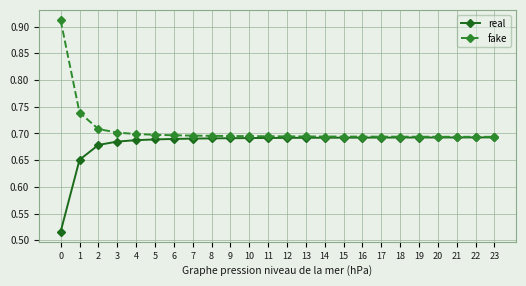

The fake series shows 0.7 at 11. True or false?

True